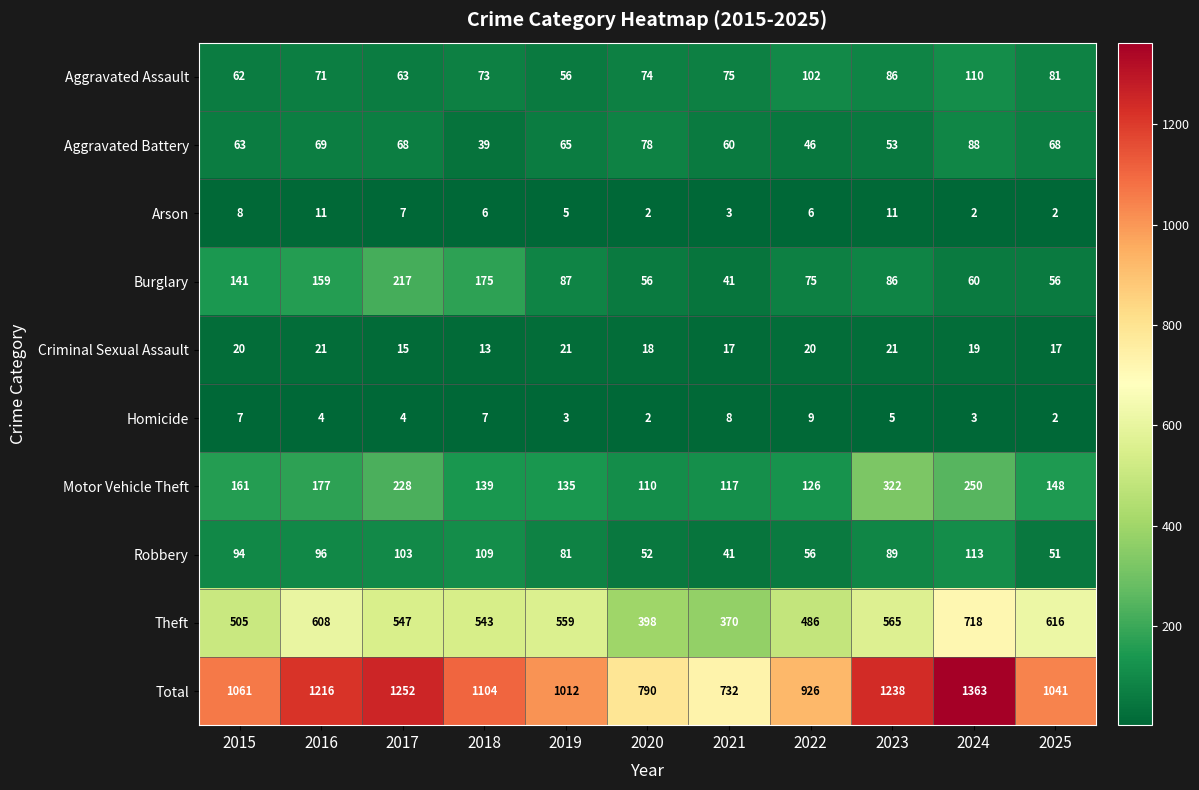

What is the difference between the Robbery values at 2020 and 2015?

42